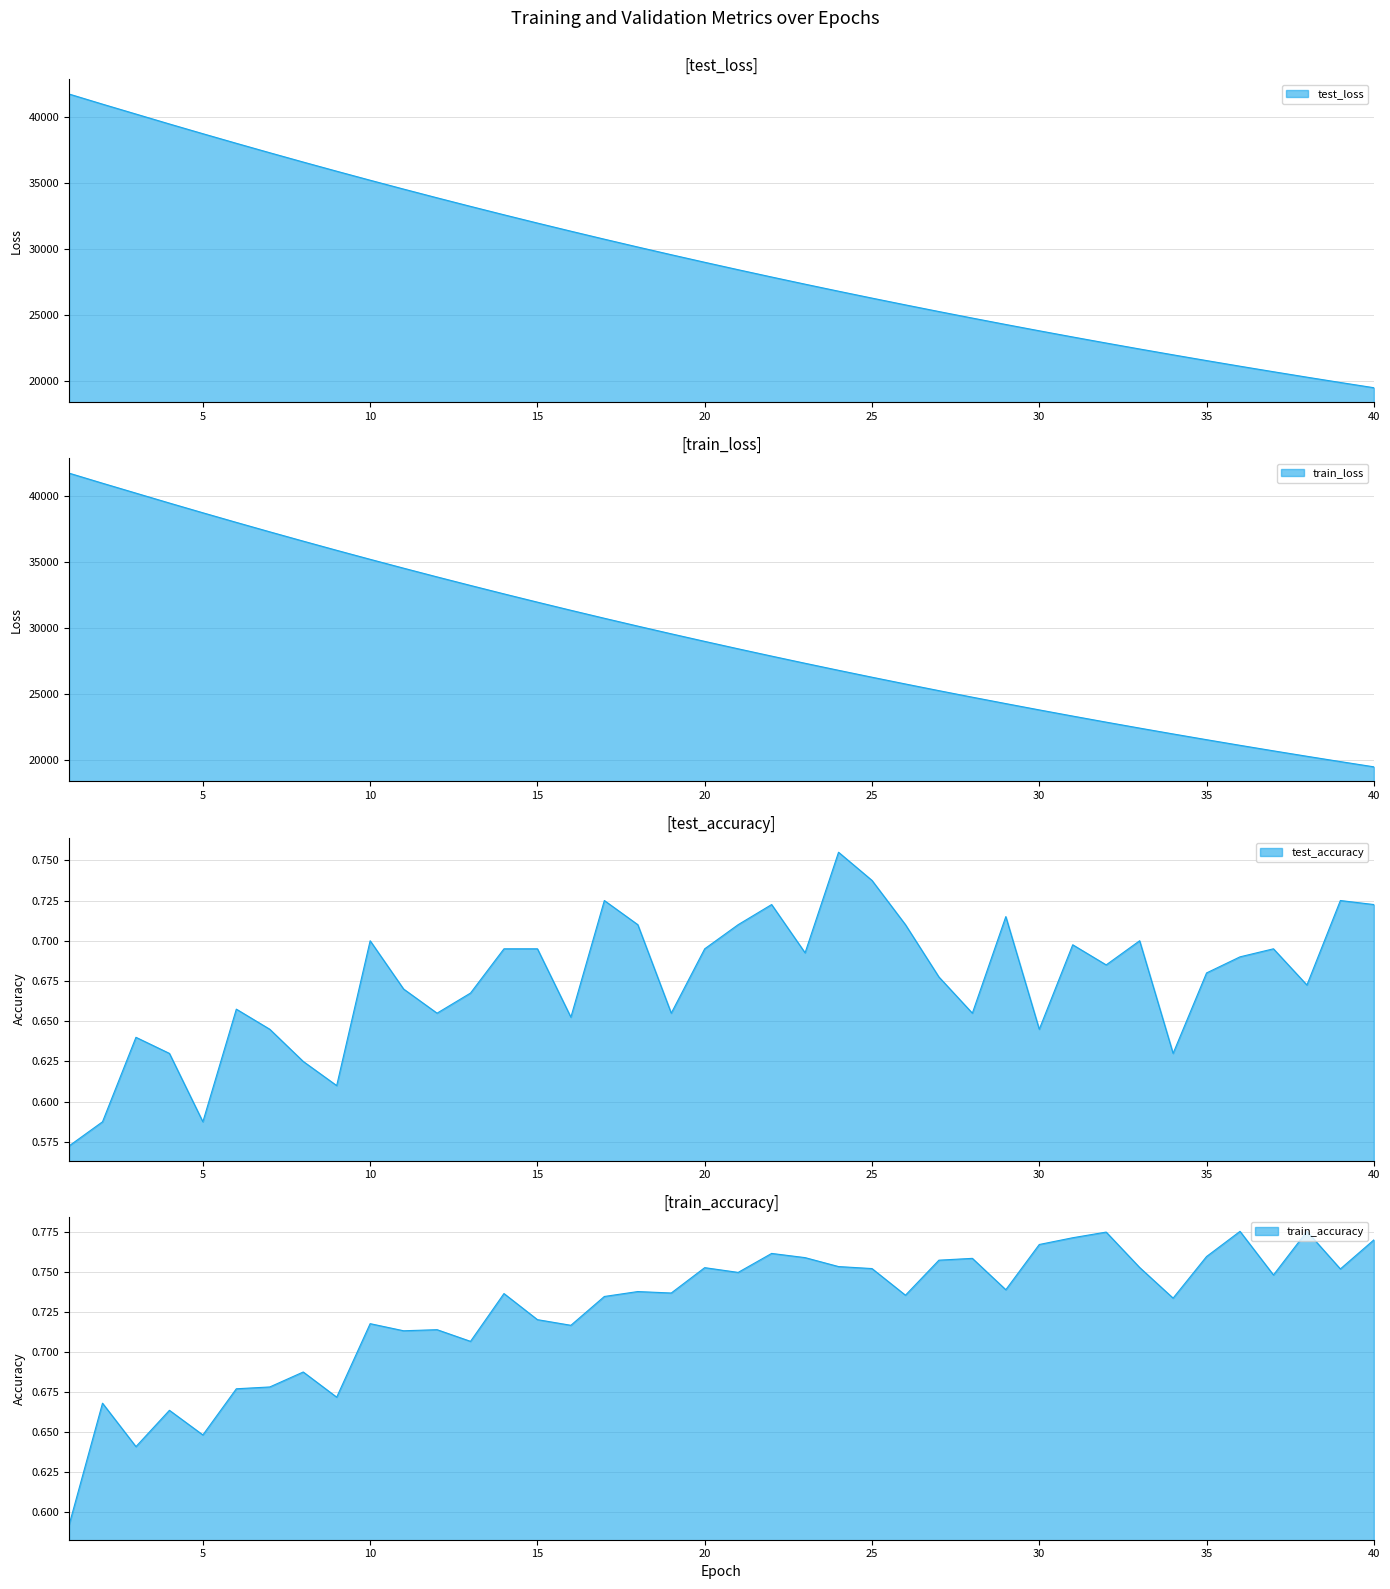

Reading left to right, what are all the values shown in this chart?

test_loss: 41730.8	40965.1	40214.8	39464.6	38728.3	38002.0	37286.9	36582.5	35889.7	35207.4	34536.7	33877.3	33229.6	32592.2	31966.4	31351.7	30747.2	30153.9	29571.3	28998.6	28436.6	27884.4	27342.2	26810.0	26287.6	25774.9	25271.0	24776.5	24291.2	23814.6	23347.0	22887.9	22437.3	21995.2	21561.0	21134.6	20716.8	20306.0	19903.3	19507.9
train_loss: 41728.3	40964.8	40214.5	39464.9	38728.2	38001.8	37287.0	36582.2	35888.9	35207.1	34536.4	33876.7	33229.5	32591.8	31965.9	31350.9	30746.8	30153.4	29570.6	28998.2	28436.0	27883.9	27341.9	26809.7	26287.2	25774.6	25270.6	24775.9	24290.9	23814.1	23346.5	22887.3	22436.8	21994.6	21560.5	21134.2	20716.4	20305.5	19903.0	19507.4
test_accuracy: 0.6	0.6	0.6	0.6	0.6	0.7	0.6	0.6	0.6	0.7	0.7	0.7	0.7	0.7	0.7	0.7	0.7	0.7	0.7	0.7	0.7	0.7	0.7	0.8	0.7	0.7	0.7	0.7	0.7	0.6	0.7	0.7	0.7	0.6	0.7	0.7	0.7	0.7	0.7	0.7
train_accuracy: 0.6	0.7	0.6	0.7	0.6	0.7	0.7	0.7	0.7	0.7	0.7	0.7	0.7	0.7	0.7	0.7	0.7	0.7	0.7	0.8	0.7	0.8	0.8	0.8	0.8	0.7	0.8	0.8	0.7	0.8	0.8	0.8	0.8	0.7	0.8	0.8	0.7	0.8	0.8	0.8